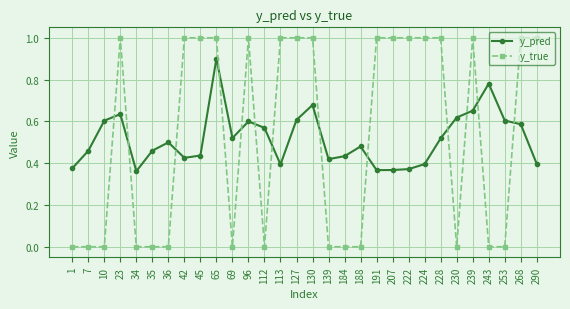

True or false: y_true and y_pred intersect in this chart.

True